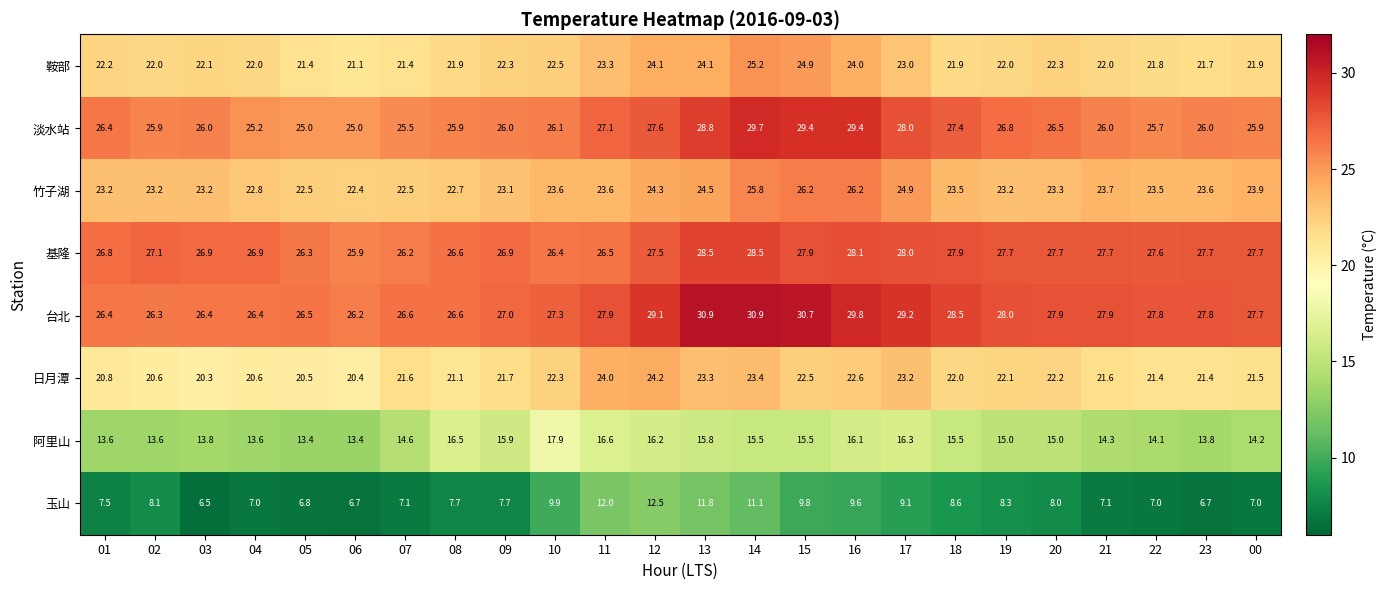

What is the sum of all 阿里山 values?

360.2